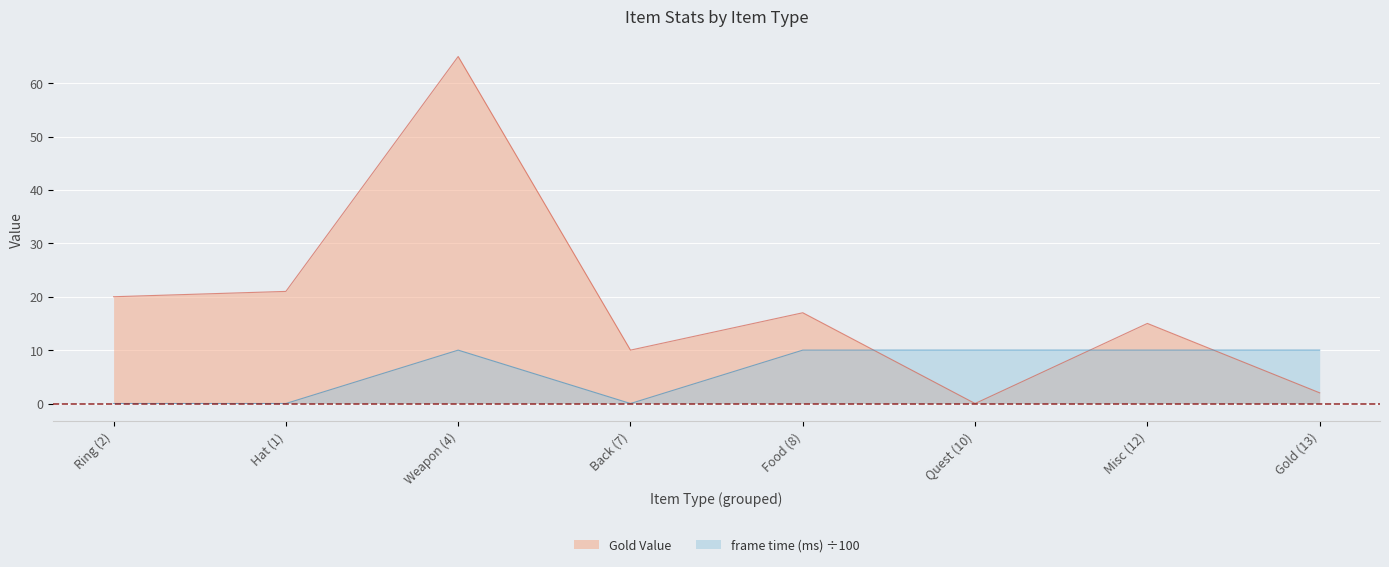

What is the difference between the highest and lowest values at Ring (2)?

20